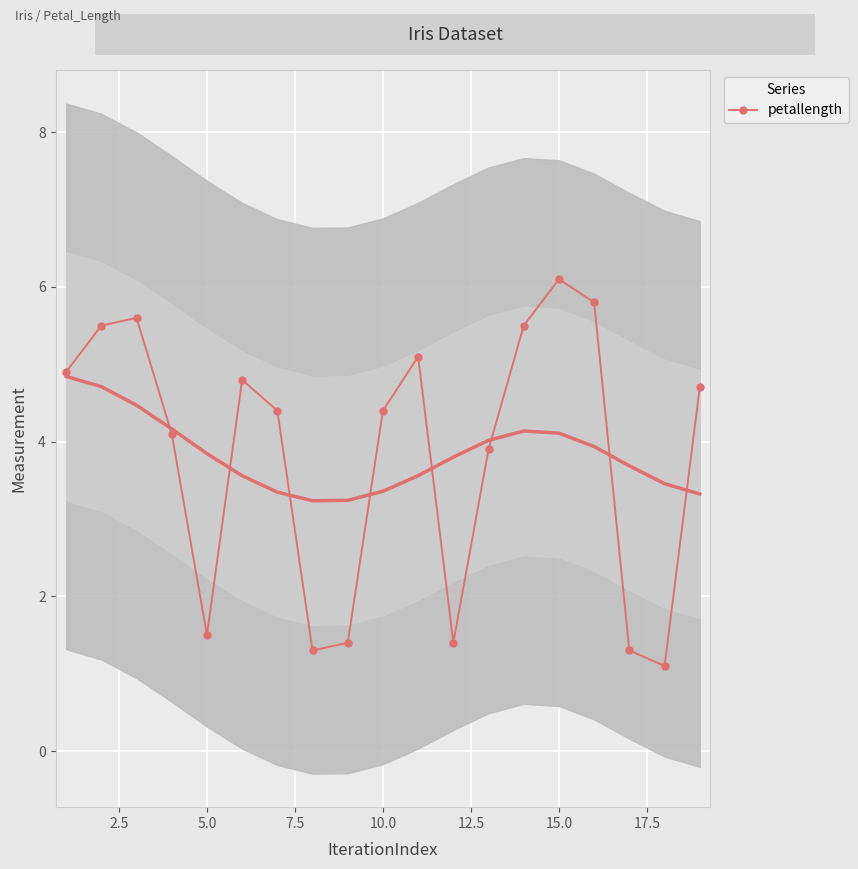

What is the average value?

3.8